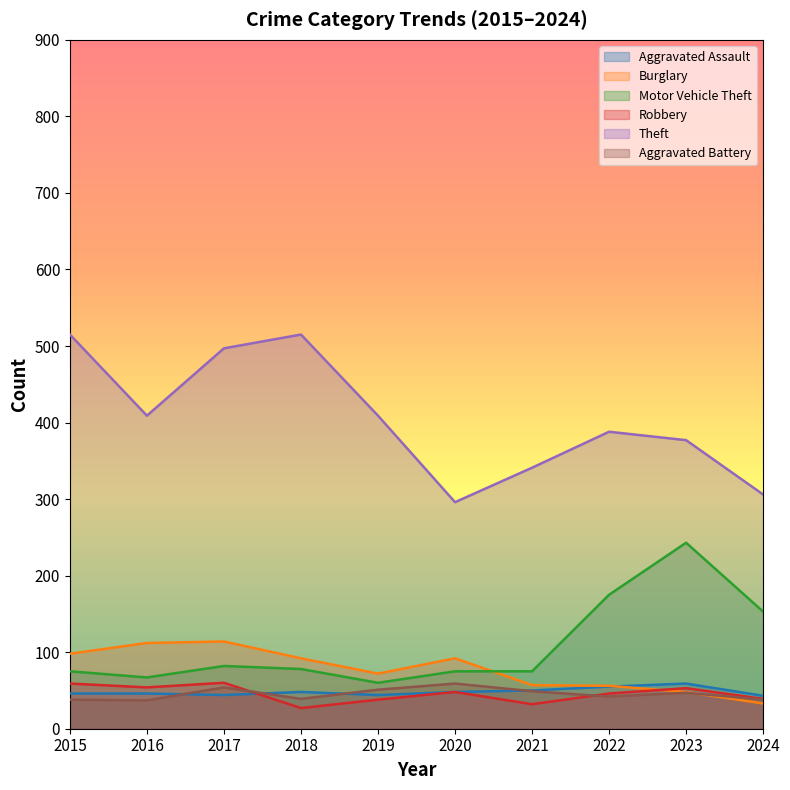

Between which two adjacent categories do Aggravated Battery and Aggravated Assault first intersect?

2016 and 2017